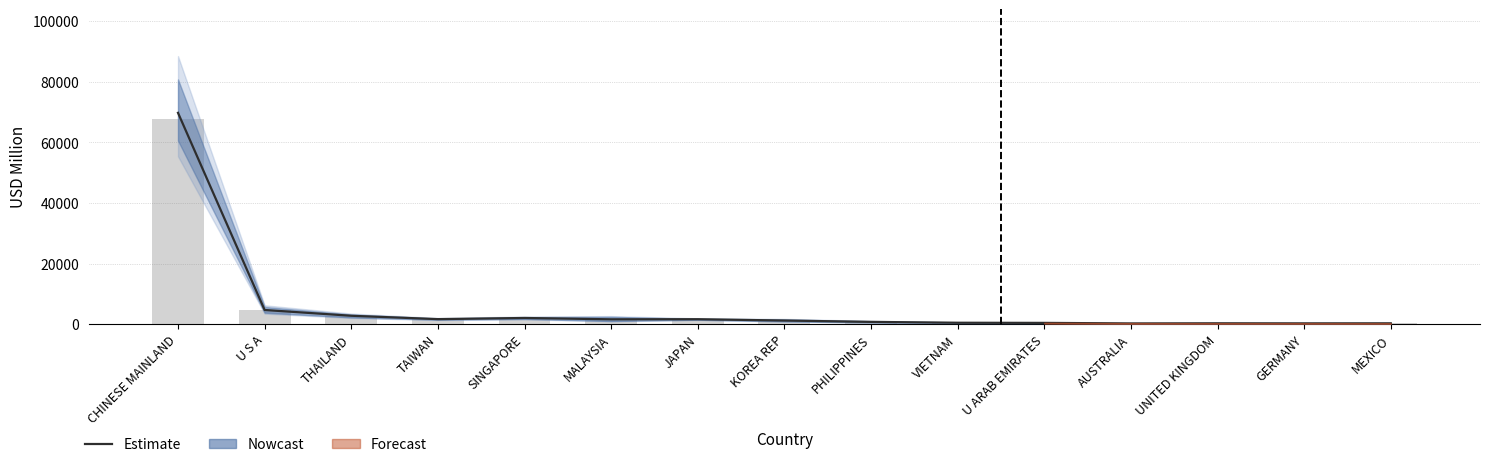

Reading left to right, extract all data points from this chart.

69790.0	4702.3	2794.0	1683.8	2063.6	1624.5	1658.2	1220.6	774.3	491.9	443.1	264.6	306.9	287.9	300.0